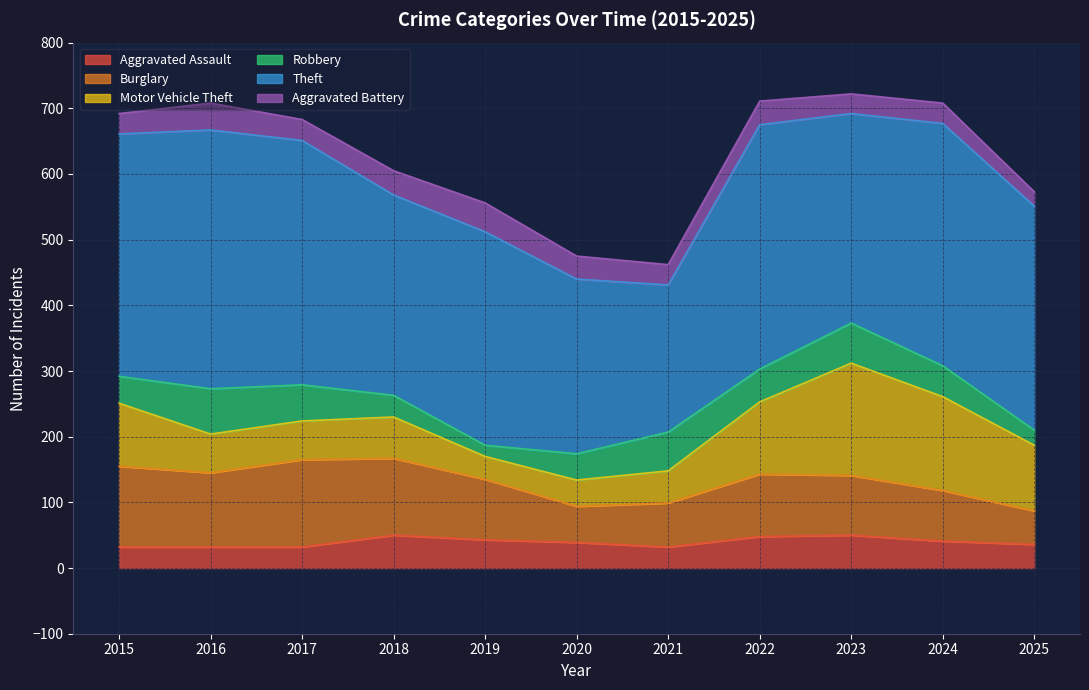

What are all the series names shown in the legend?

Aggravated Assault, Burglary, Motor Vehicle Theft, Robbery, Theft, Aggravated Battery